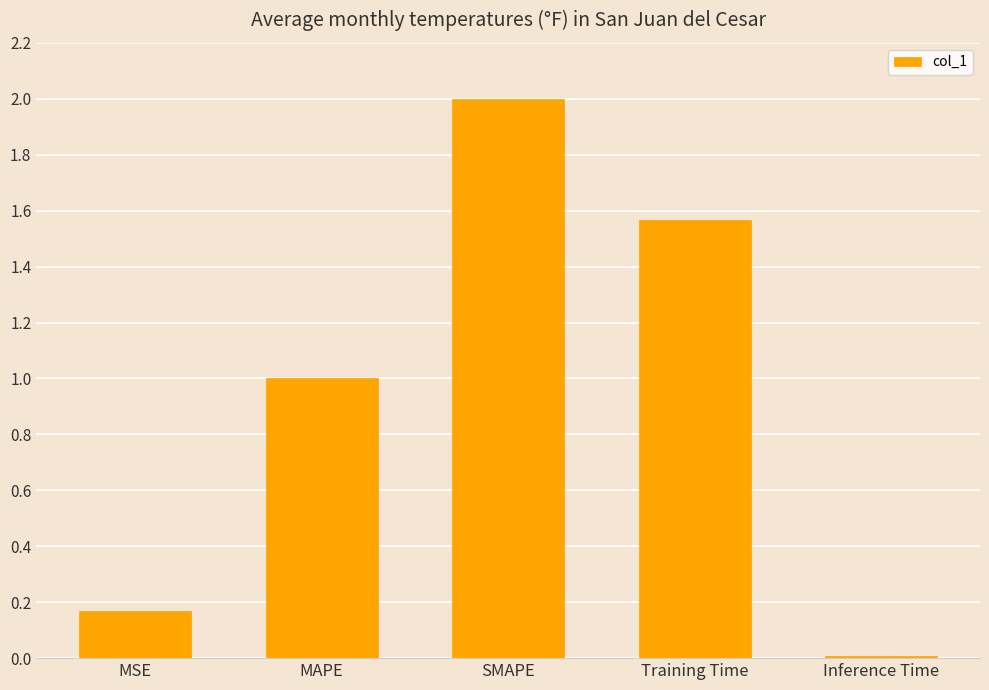

Does the chart contain stacked bars?

No